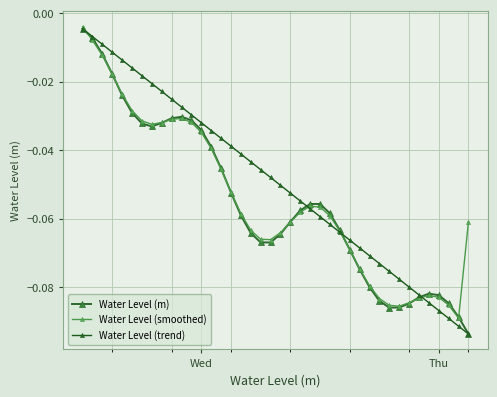

Is this an area chart (filled region under the line)?

No